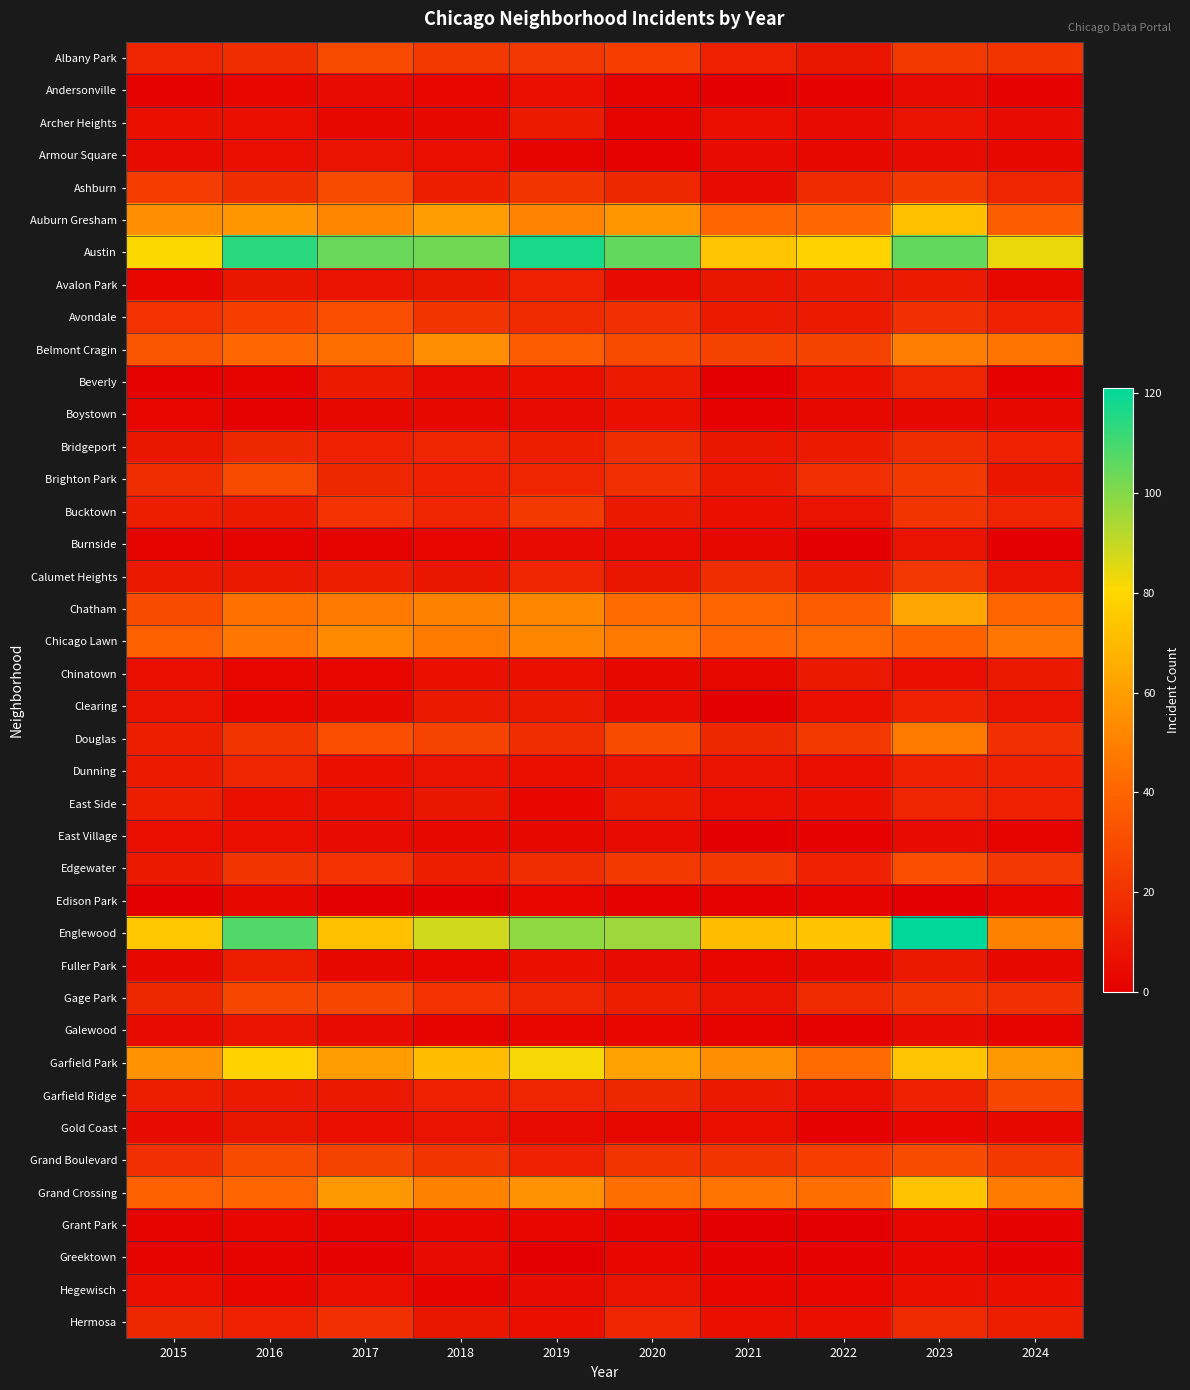

At how many categories does at least one series exceed 113?

3